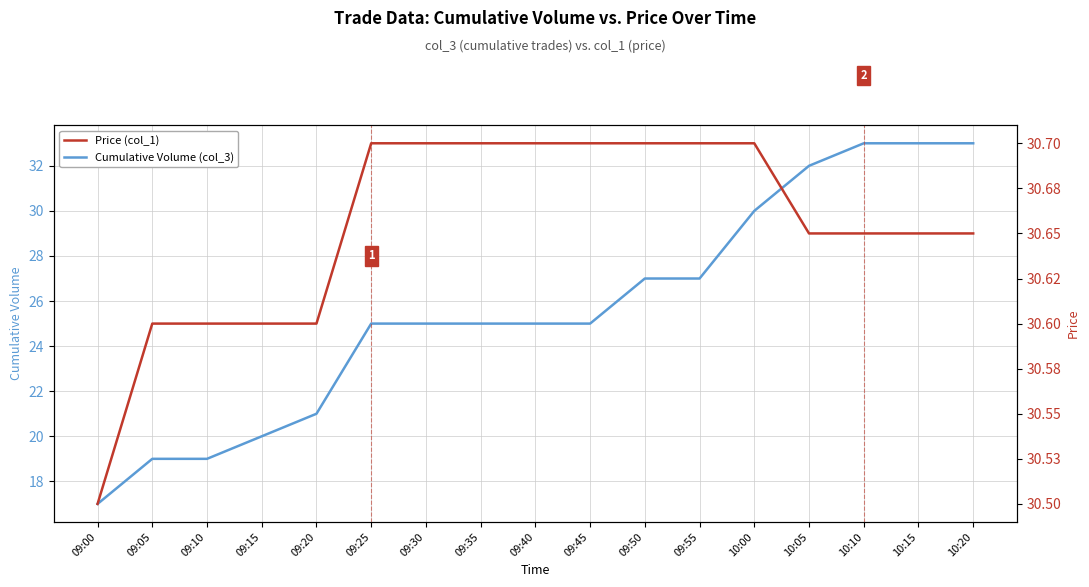

Rank the series by their maximum value, from highest to lowest.

Cumulative Volume (col_3), Price (col_1)